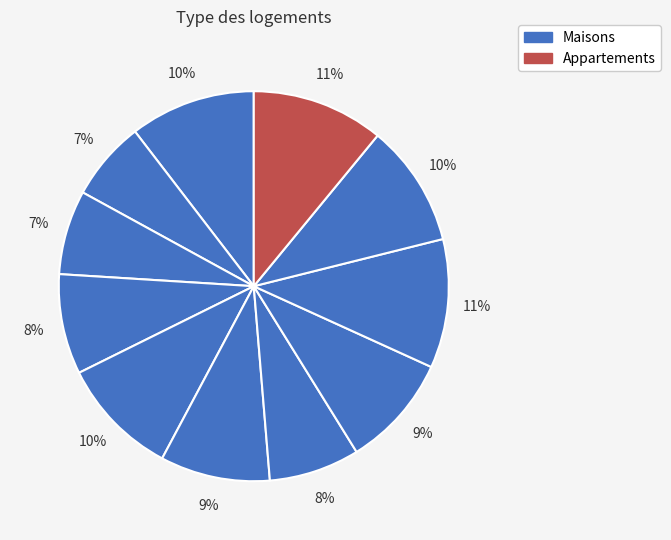

Count the number of slices in the pie.

11